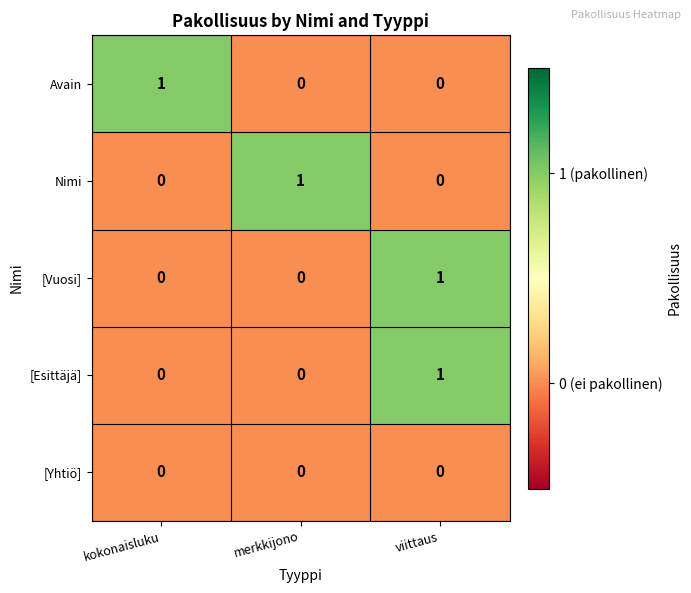

At how many categories does at least one series exceed 0?

3